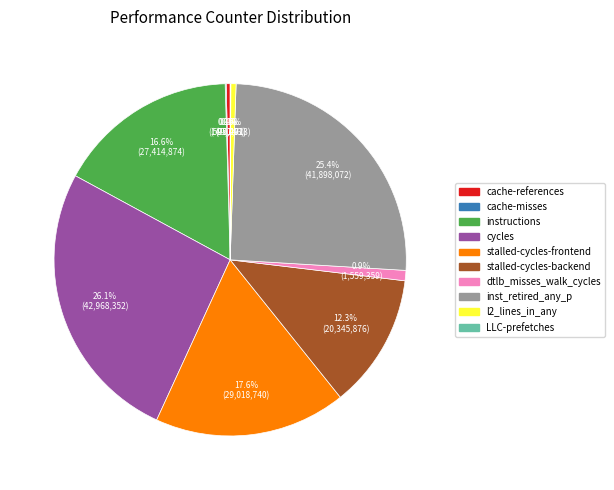

Is it true that cache-references is 0% of the pie?

True